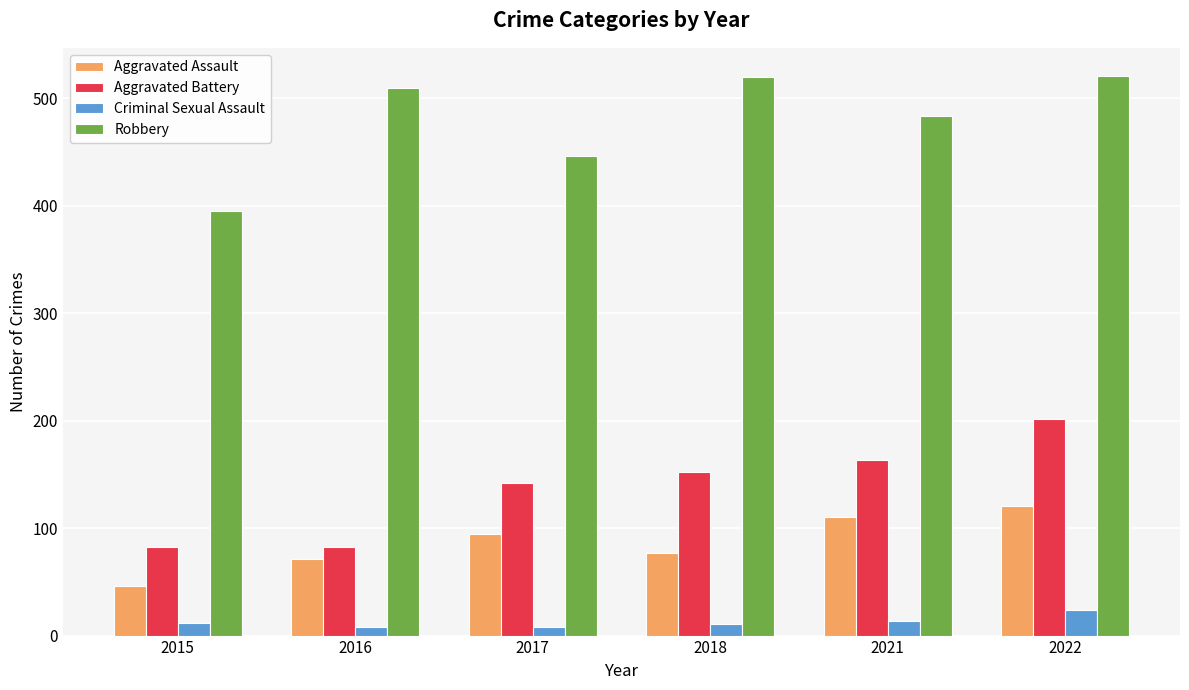

What is the value of the Aggravated Battery bar at the 5th from the left?

163